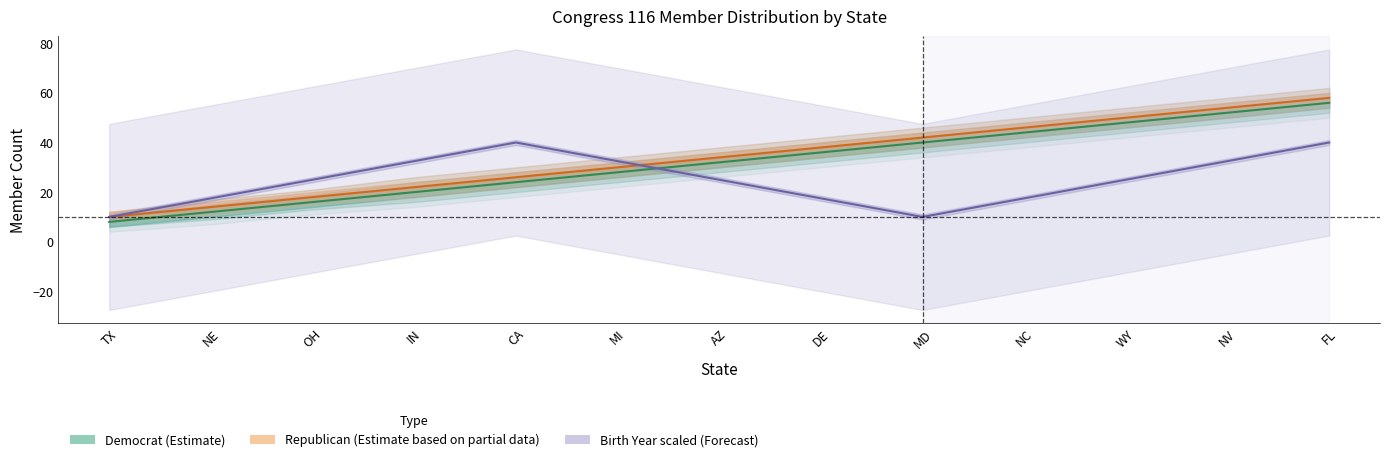

At which category does Avg Birth Year (scaled) reach its first local peak?

CA